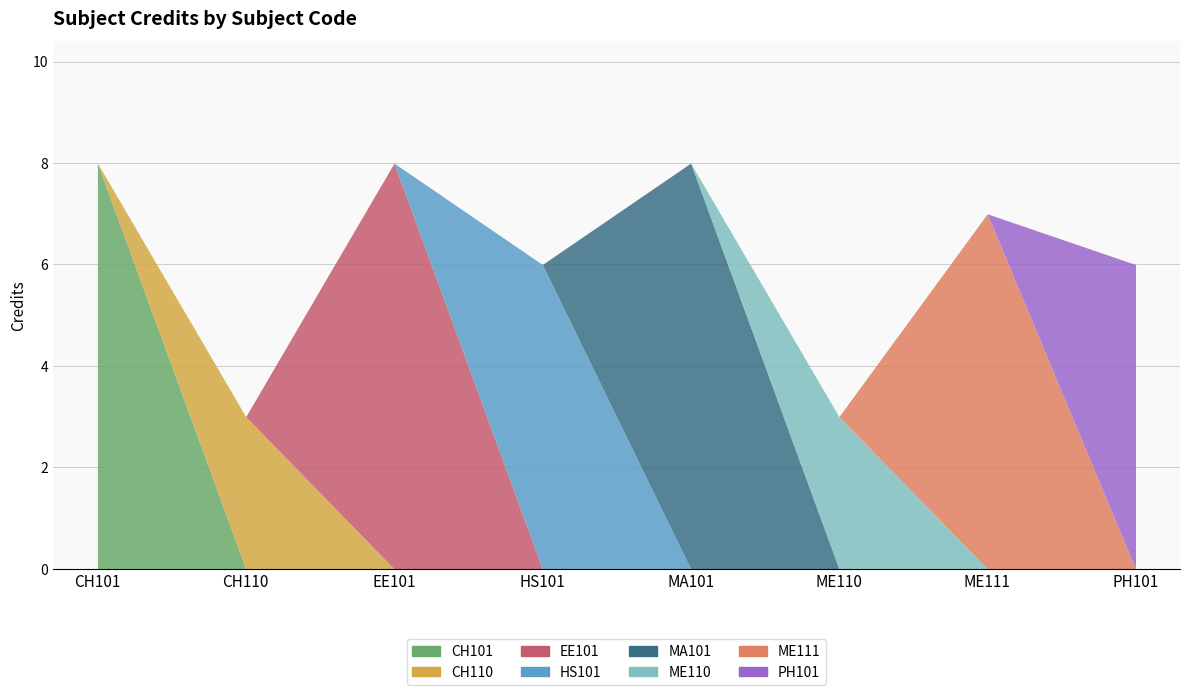

What is the sum of the values at MA101 and ME110?

11